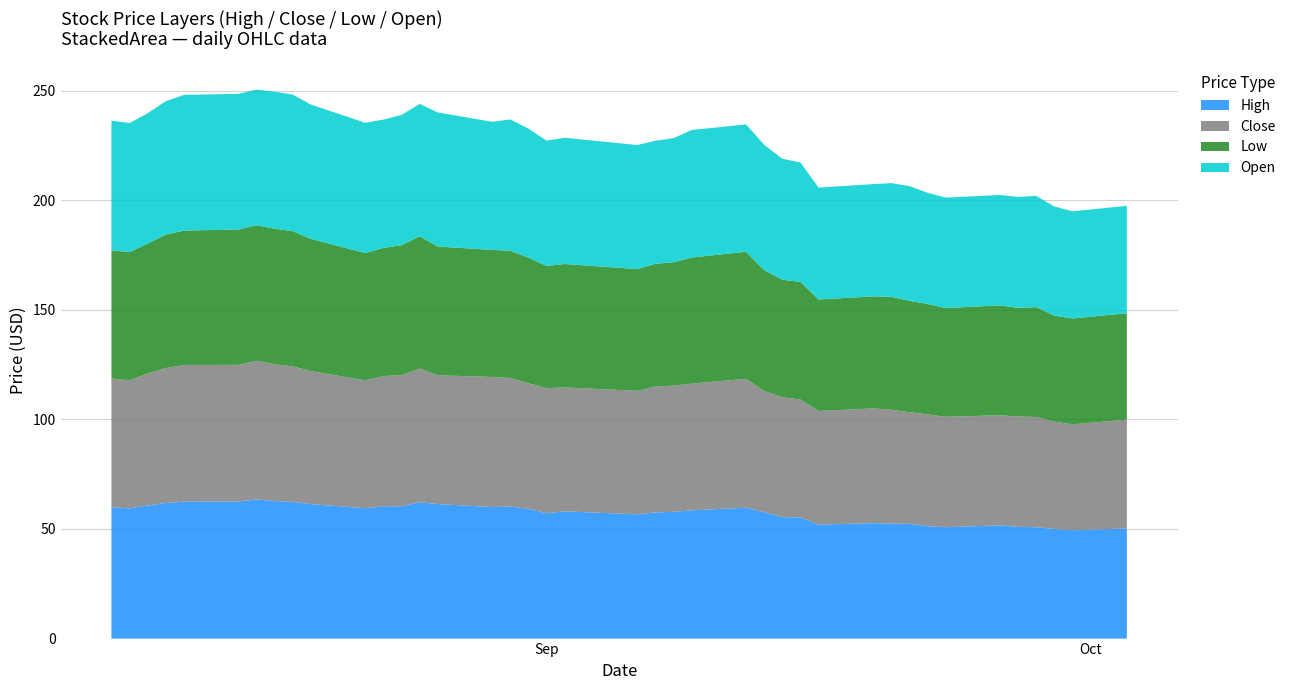

Reading left to right, what are all the values shown in this chart?

High: 59.9	59.4	60.7	61.8	62.4	62.6	63.5	62.7	62.4	61.4	59.5	60.3	60.3	62.2	61.4	60.0	60.2	59.2	57.2	58.0	56.7	57.6	57.8	58.5	59.7	57.7	55.4	55.3	52.0	52.7	52.5	52.4	51.3	50.8	51.6	51.0	50.8	50.0	49.4	50.3
Close: 58.7	58.5	60.2	61.6	62.4	62.3	63.3	62.4	61.8	60.7	58.4	59.4	59.9	61.0	58.8	59.4	58.6	57.3	57.0	56.5	56.3	57.4	57.6	57.8	58.8	55.3	54.7	53.8	51.8	52.3	52.0	50.9	51.0	50.4	50.2	50.3	50.3	49.0	48.3	49.6
Low: 58.4	58.4	59.3	60.9	61.3	61.7	61.8	61.9	61.7	60.3	58.0	58.5	59.2	60.4	58.7	58.0	58.0	57.3	55.8	56.3	55.5	56.0	56.3	57.5	58.0	55.1	53.6	53.7	50.9	51.1	51.5	50.9	50.4	49.6	50.1	49.6	50.1	48.3	48.3	48.5
Open: 59.2	58.8	59.5	60.9	61.9	61.9	61.9	62.5	62.3	61.3	59.4	58.5	59.4	60.4	61.2	58.4	59.9	58.9	57.2	57.6	56.6	56.1	56.6	58.2	58.1	57.2	55.2	54.5	51.1	51.2	51.9	52.3	50.7	50.4	50.4	50.6	50.7	49.8	48.9	49.0